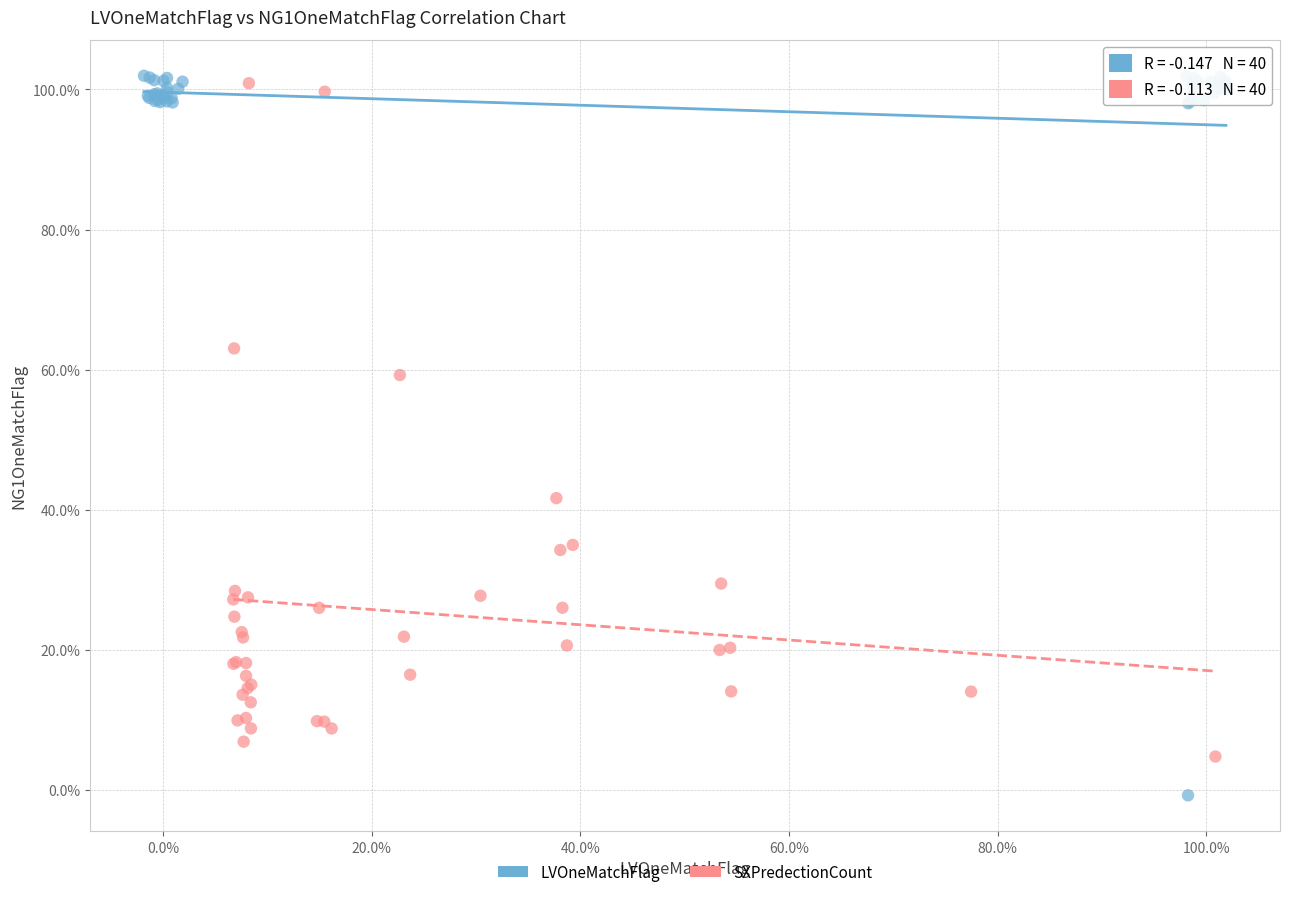

What are all the series names shown in the legend?

LVOneMatchFlag, SXPredectionCount